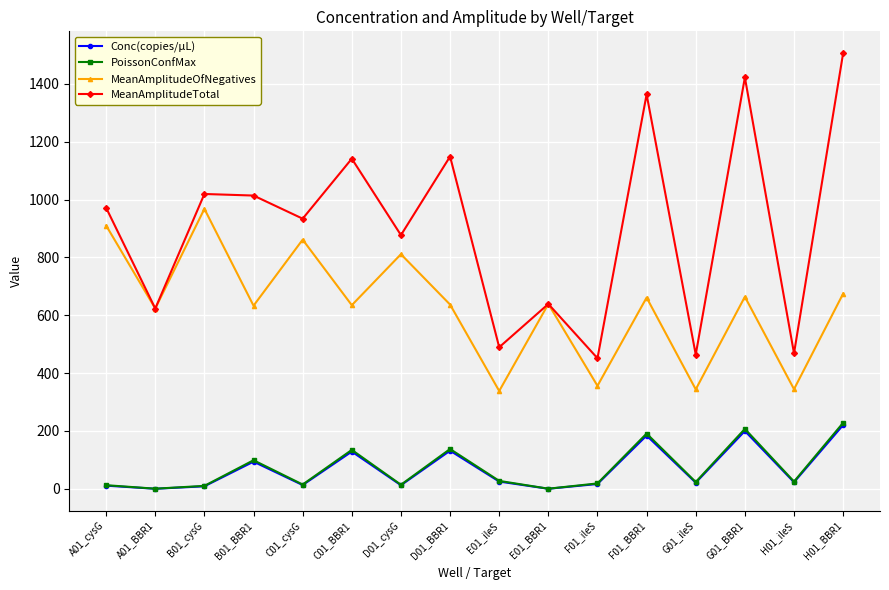

What is the difference between the highest and lowest values at D01_BBR1?

1017.2